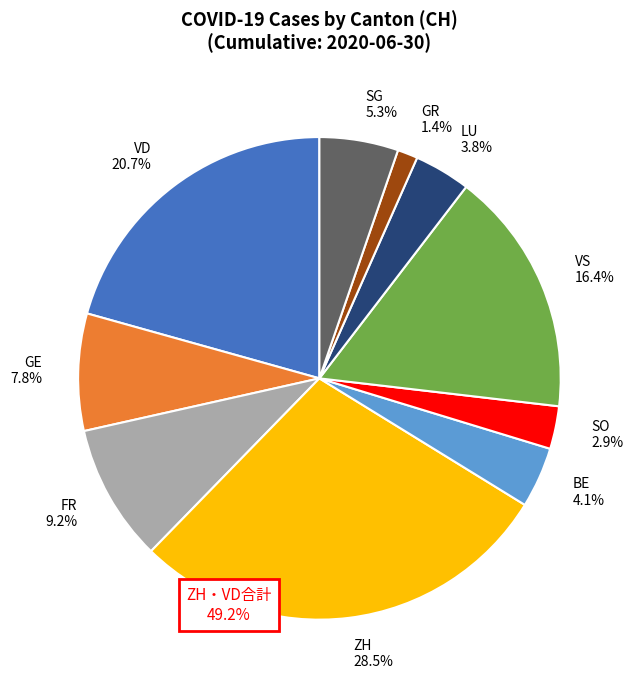

Does LU represent more than half of the total?

No